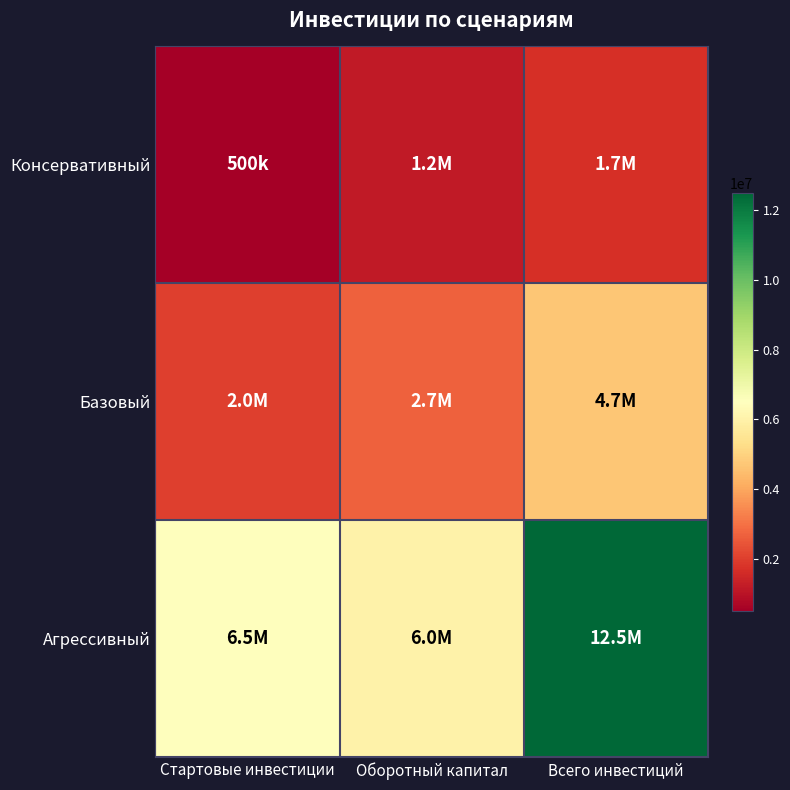

Reading left to right, list all the values displayed in this chart.

Консервативный: Стартовые инвестиции=500000	Оборотный капитал=1200000	Всего инвестиций=1700000
Базовый: Стартовые инвестиции=2000000	Оборотный капитал=2700000	Всего инвестиций=4700000
Агрессивный: Стартовые инвестиции=6500000	Оборотный капитал=6000000	Всего инвестиций=12500000